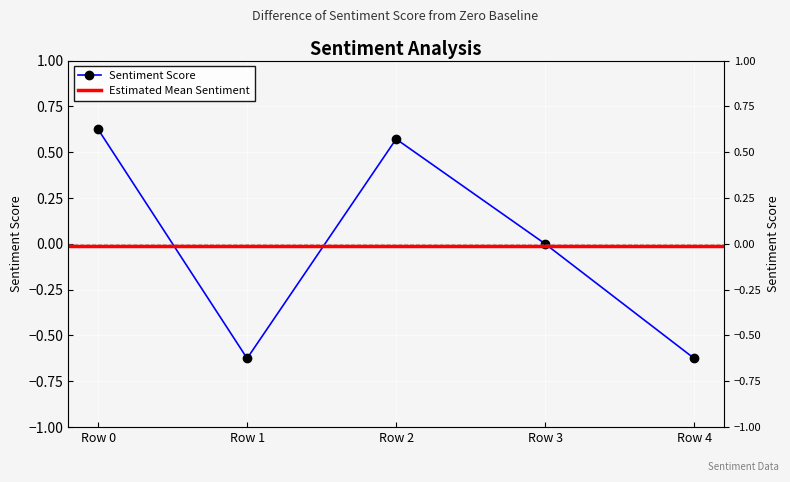

What is the minimum value shown in the chart?

-0.6